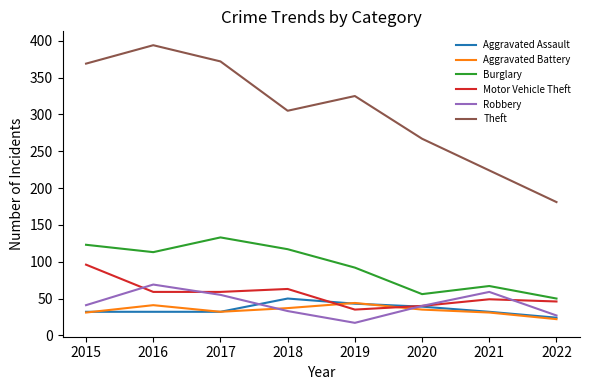

Read the Motor Vehicle Theft value at 2016, to the nearest 10.

60